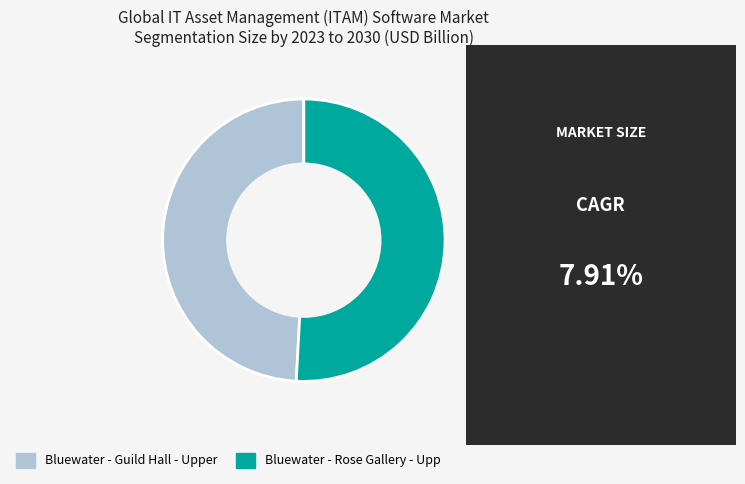

Is it true that Bluewater - Rose Gallery - Upp is 65% of the pie?

False